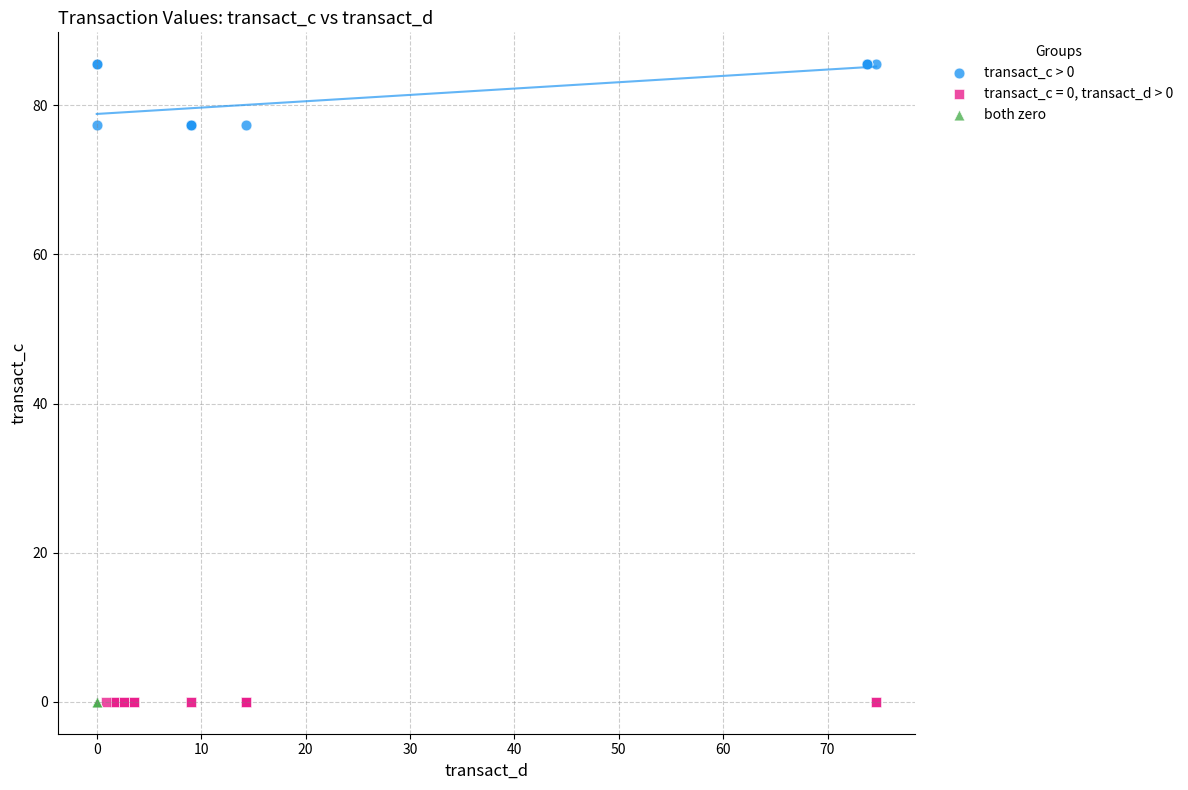

Which series contains the highest Y value?

transact_c > 0